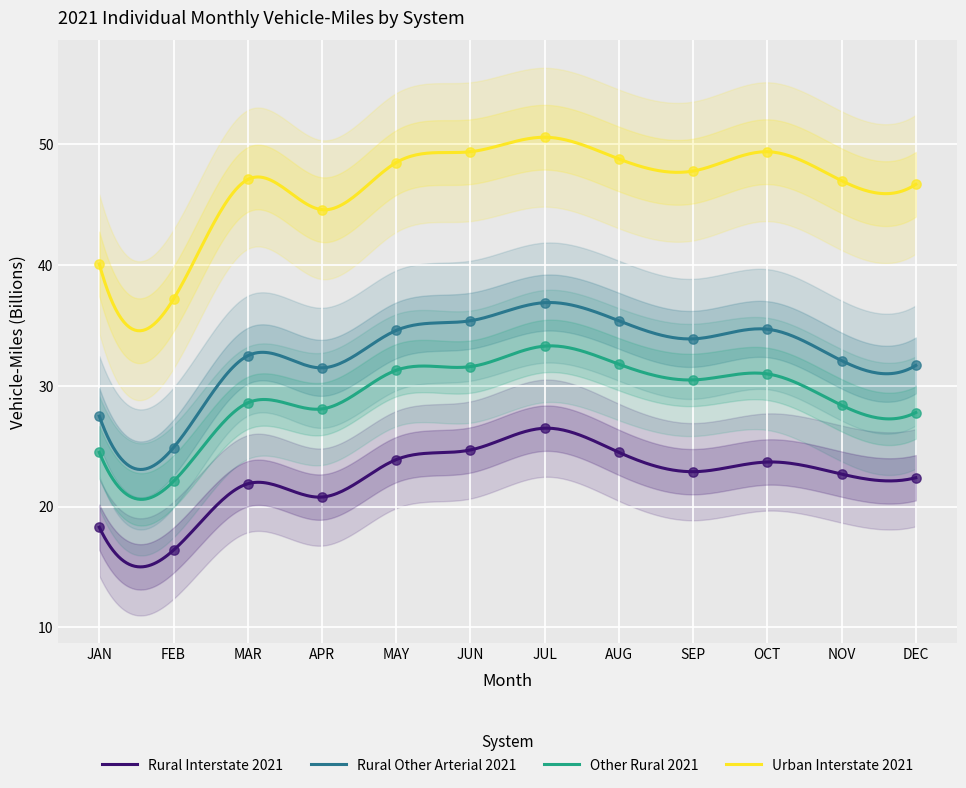

Which series reaches the minimum Y coordinate?

Rural Interstate 2021